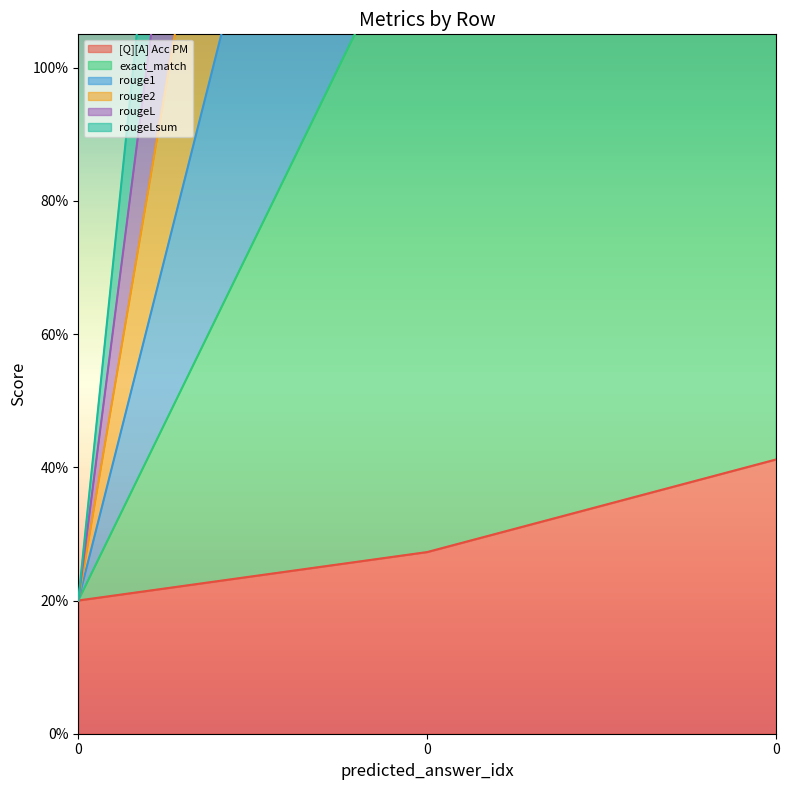

What are all the series names shown in the legend?

[Q][A] Acc PM, exact_match, rouge1, rouge2, rougeL, rougeLsum